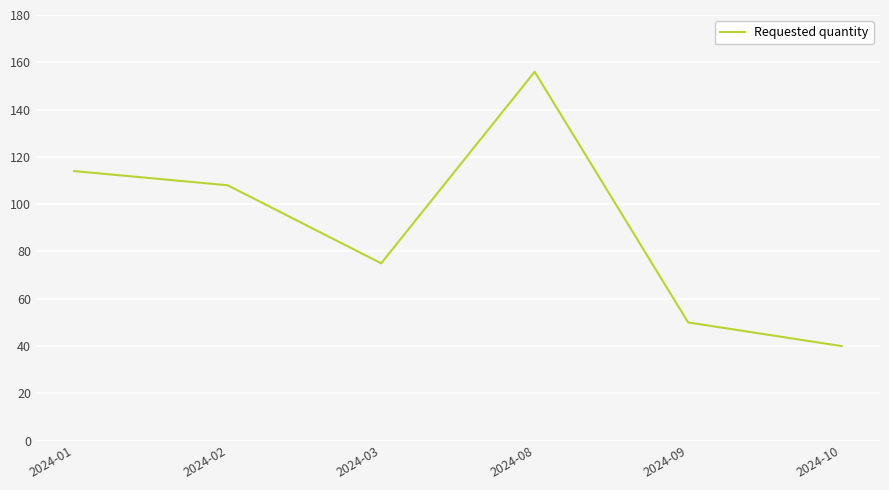

At which category does the chart reach its peak across all series?

2024-08